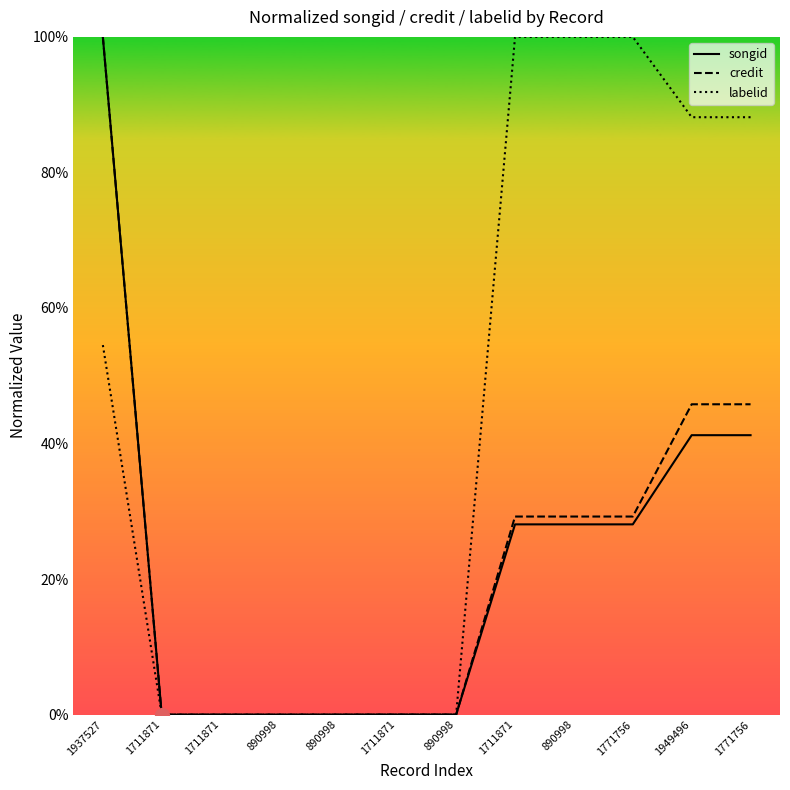

True or false: labelid has more than 1 points higher than both neighbors.

False